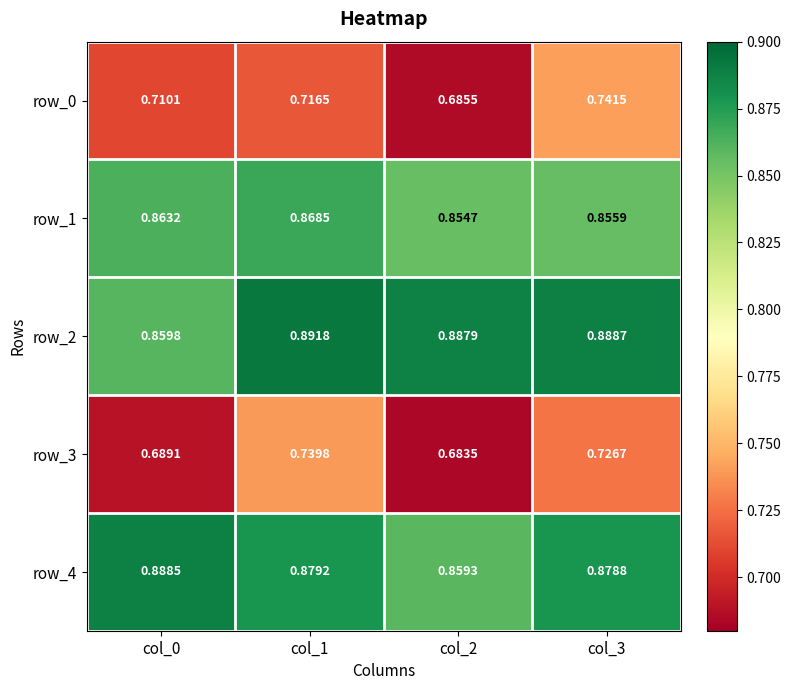

The value of row_0 at col_3 is 0.7. True or false?

True